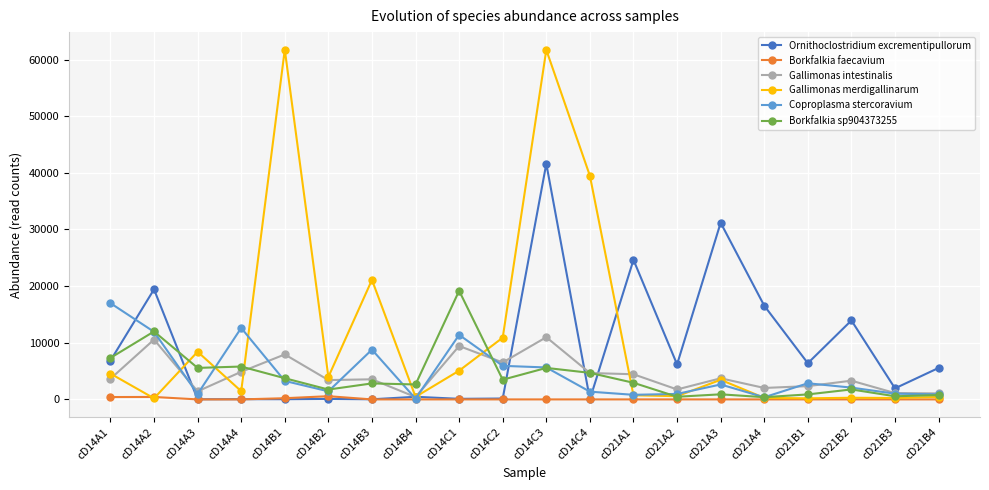

Does the chart display data point markers on the line(s)?

Yes